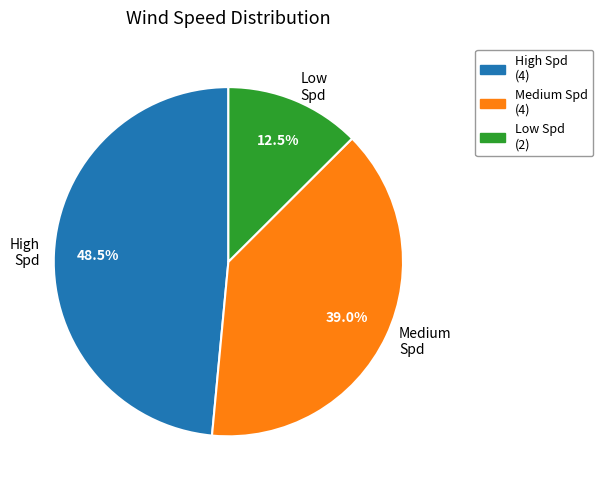

Rank the categories by value from highest to lowest.

High Spd, Medium Spd, Low Spd